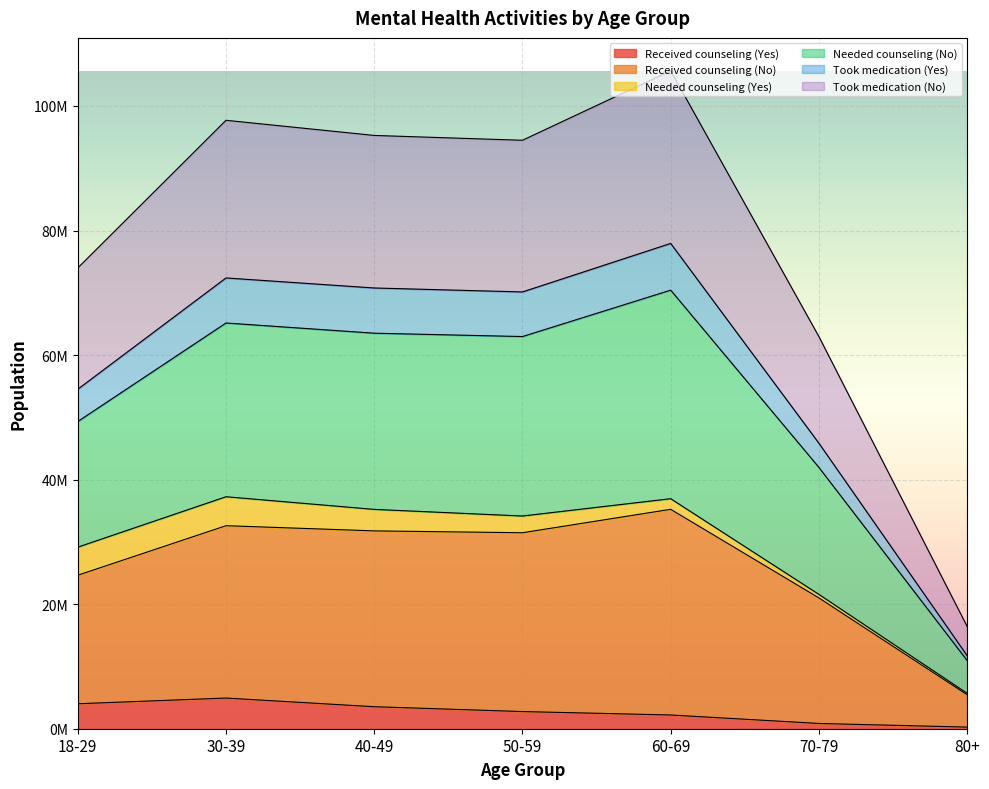

At which category does Took medication (No) reach its first local peak?

30-39